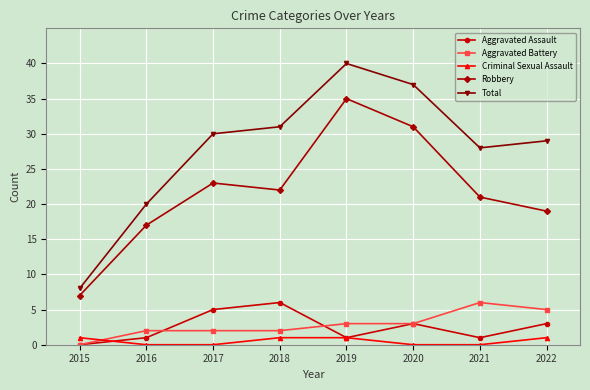

Does the chart have visible grid lines?

Yes